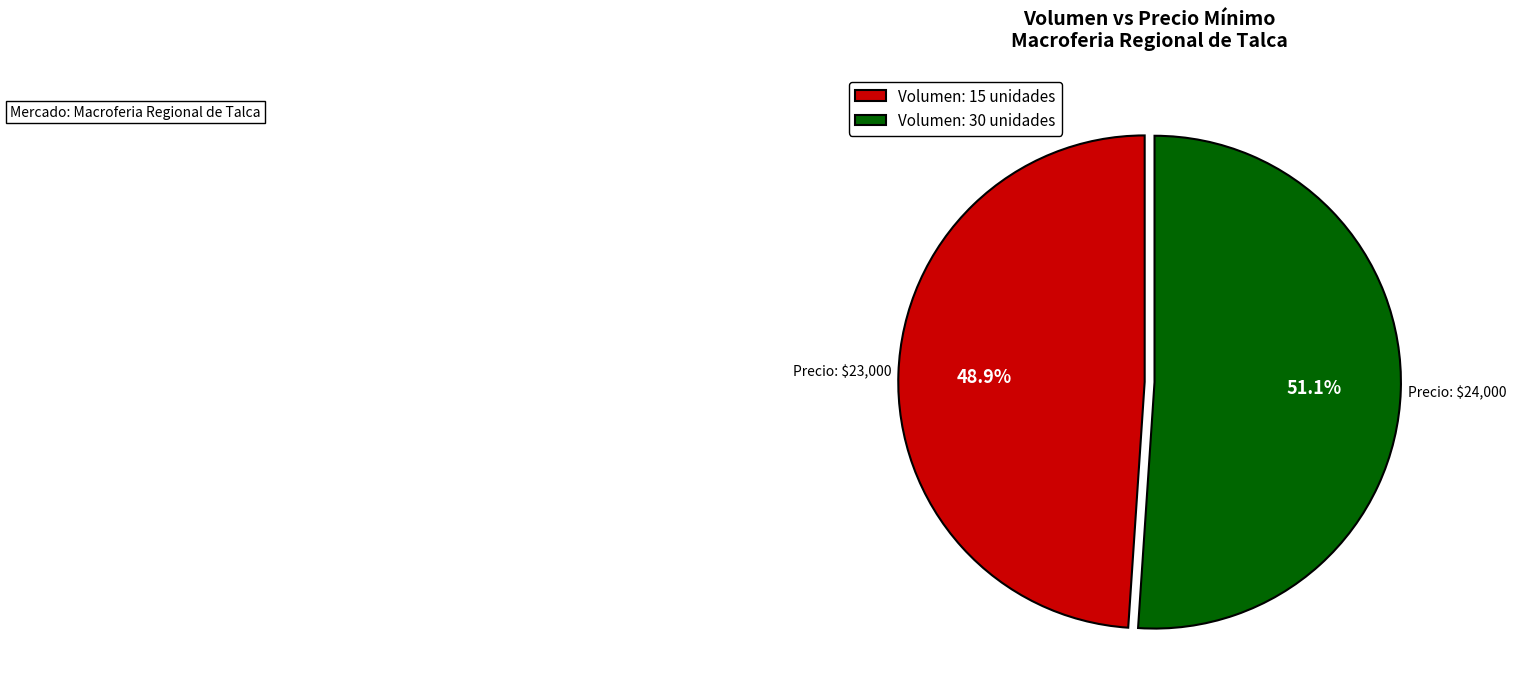

Rank the categories by value from lowest to highest.

Volumen: 15 unidades, Volumen: 30 unidades